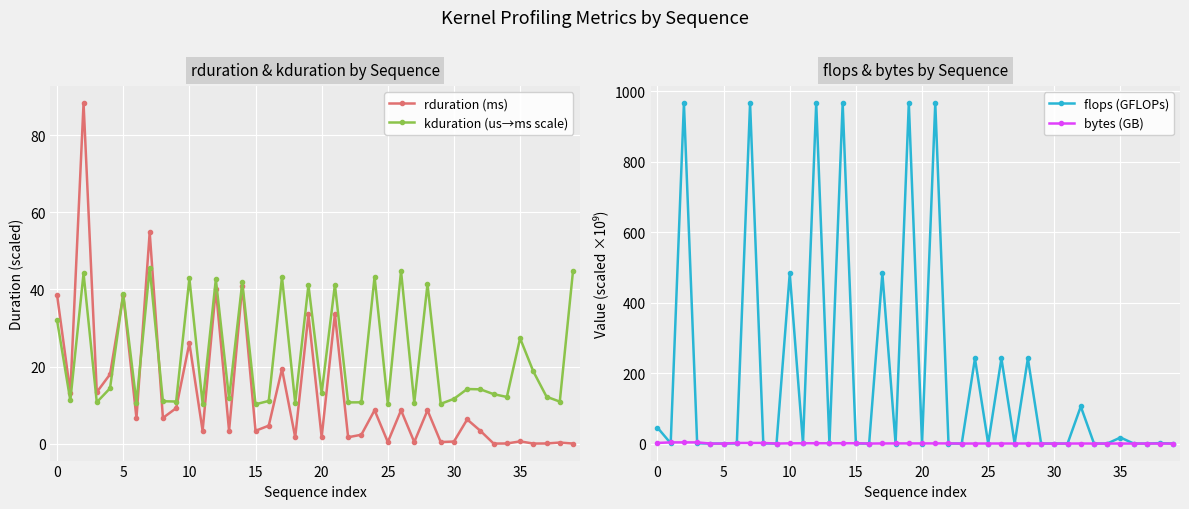

How many lines are shown in the chart?

4